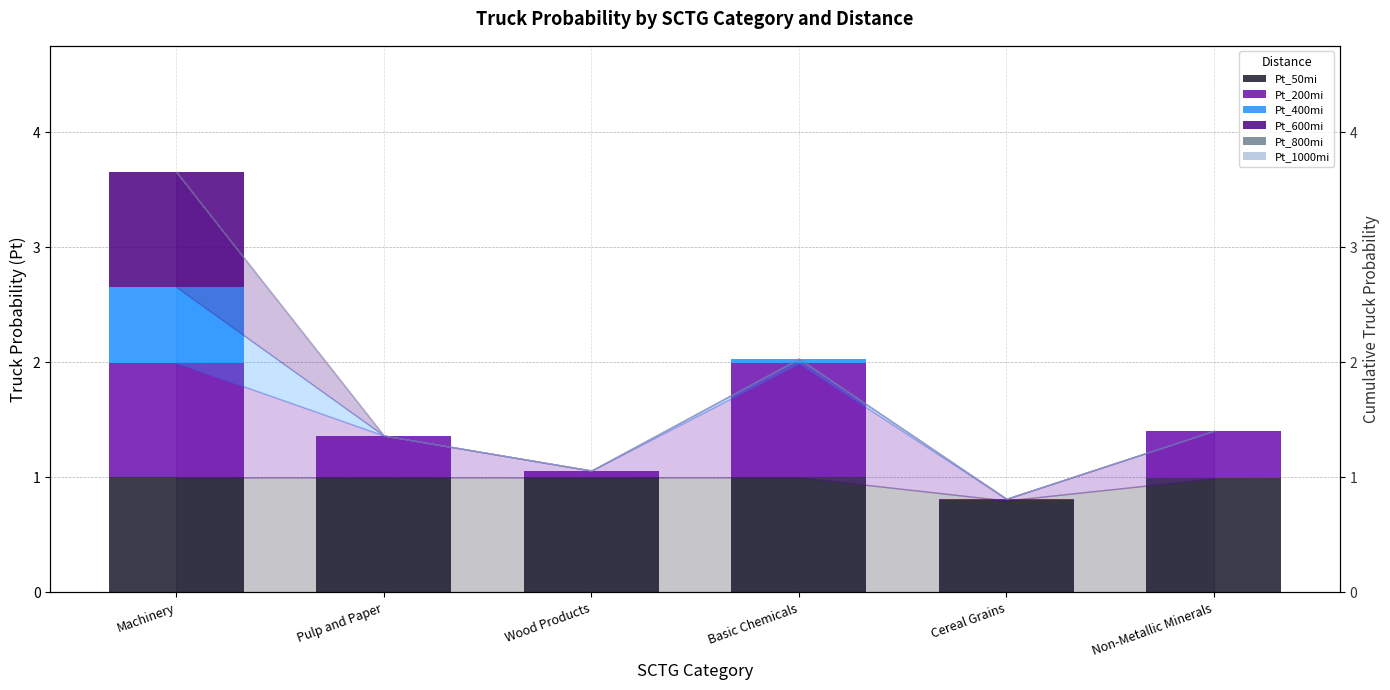

What are all the series names shown in the legend?

Pt_50mi, Pt_200mi, Pt_400mi, Pt_600mi, Pt_800mi, Pt_1000mi